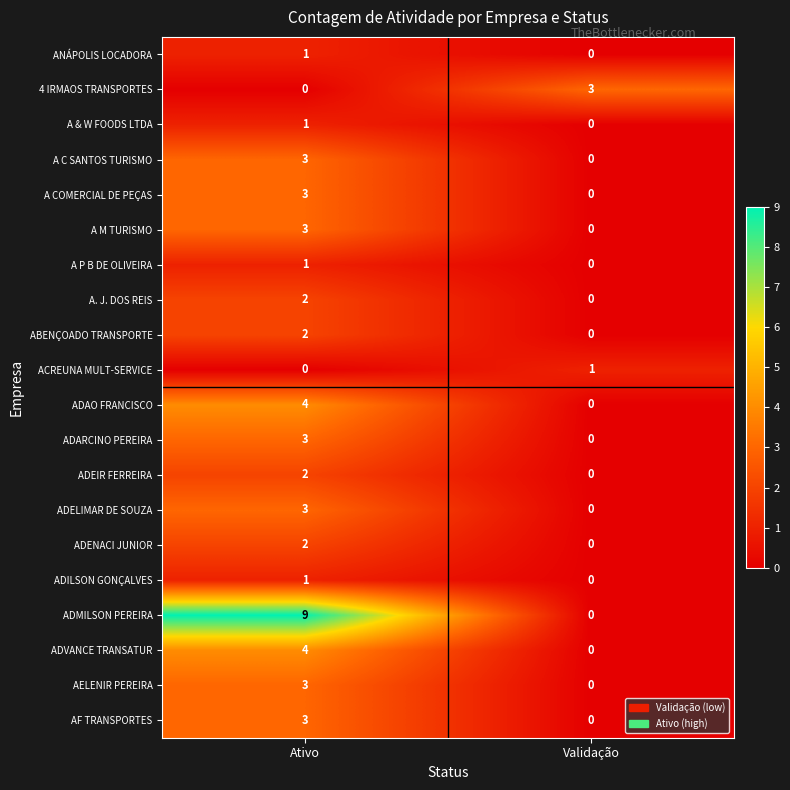

At how many categories does at least one series exceed 8?

1